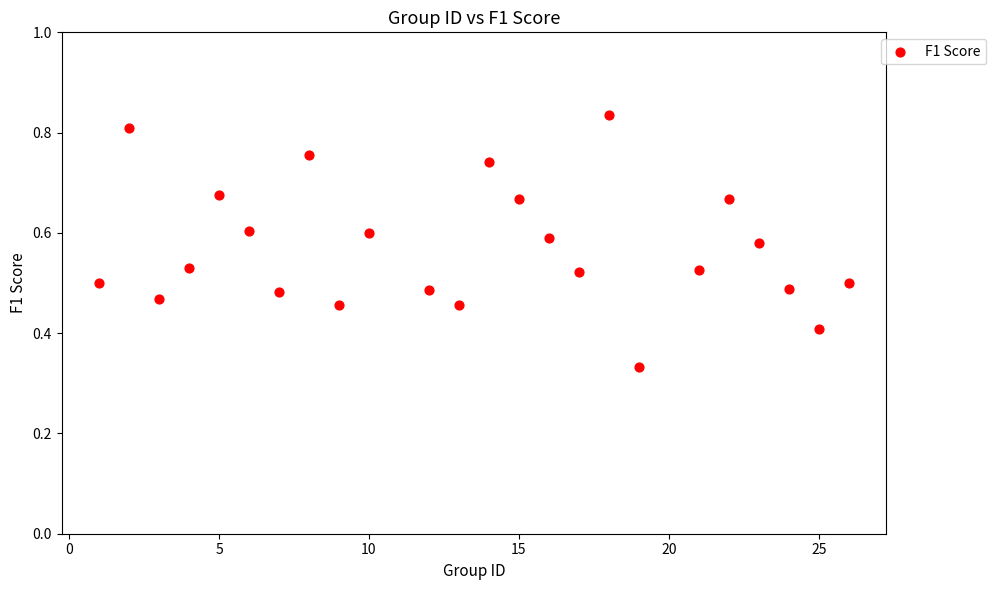

What is the range of X values (max minus min)?

25.0